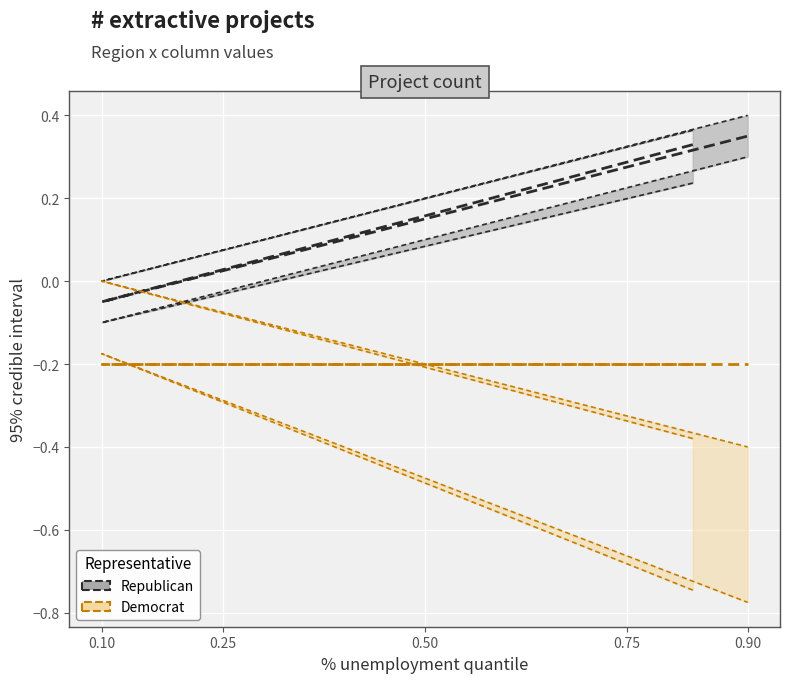

Is this an area chart (filled region under the line)?

No